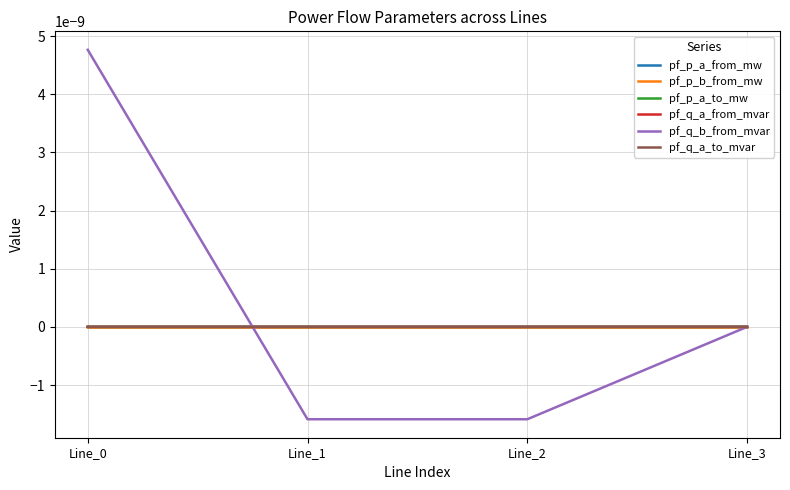

Which has a higher value, Line_2 or Line_1?

Line_1